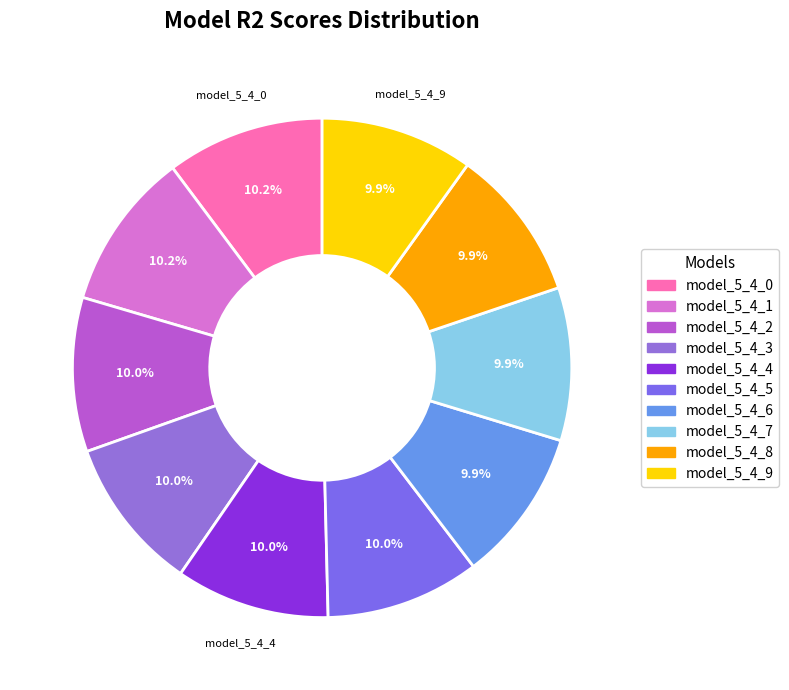

Is it true that model_5_4_2 is 10% of the pie?

True